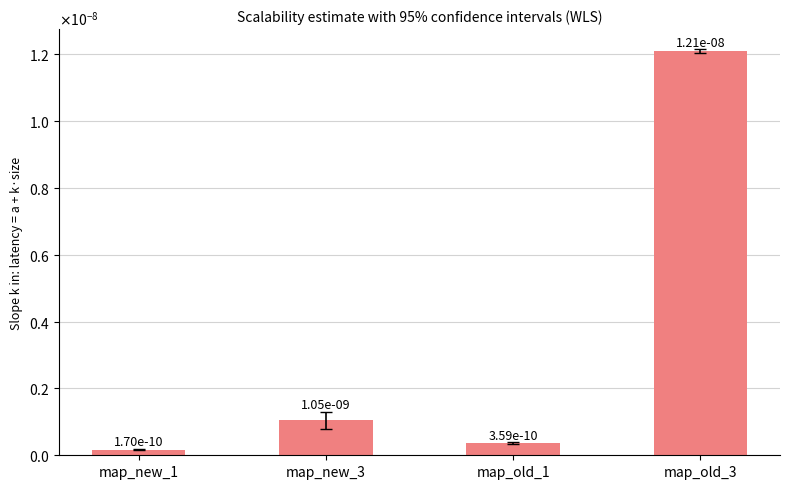

Which category has the lowest value across all series?

map_new_1